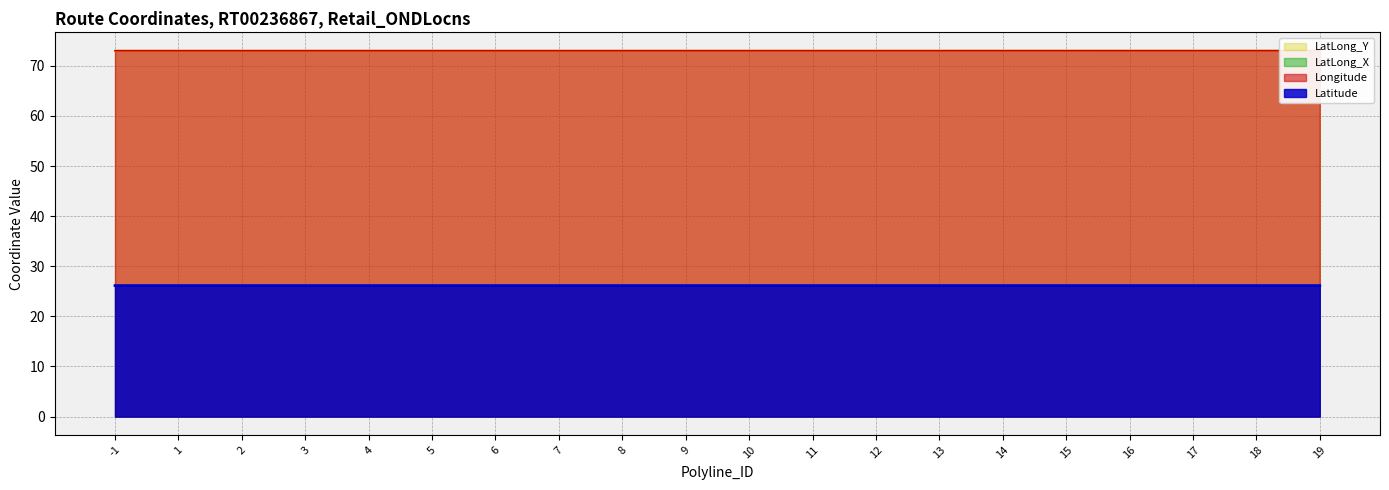

Where is LatLong_Y nearest to the value 73?

-1